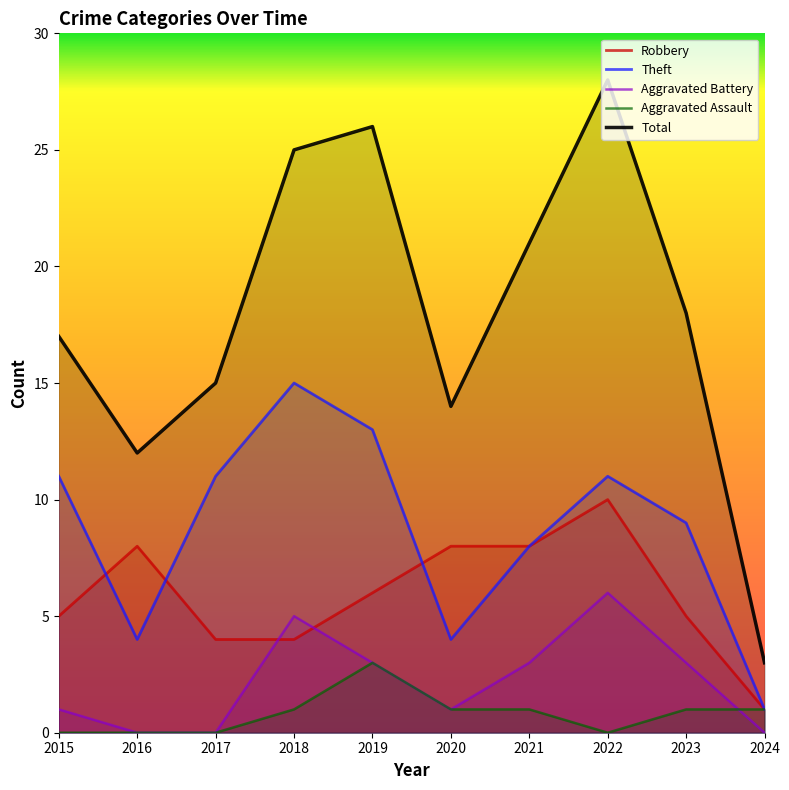

Rank the series by their maximum value, from highest to lowest.

Total, Theft, Robbery, Aggravated Battery, Aggravated Assault